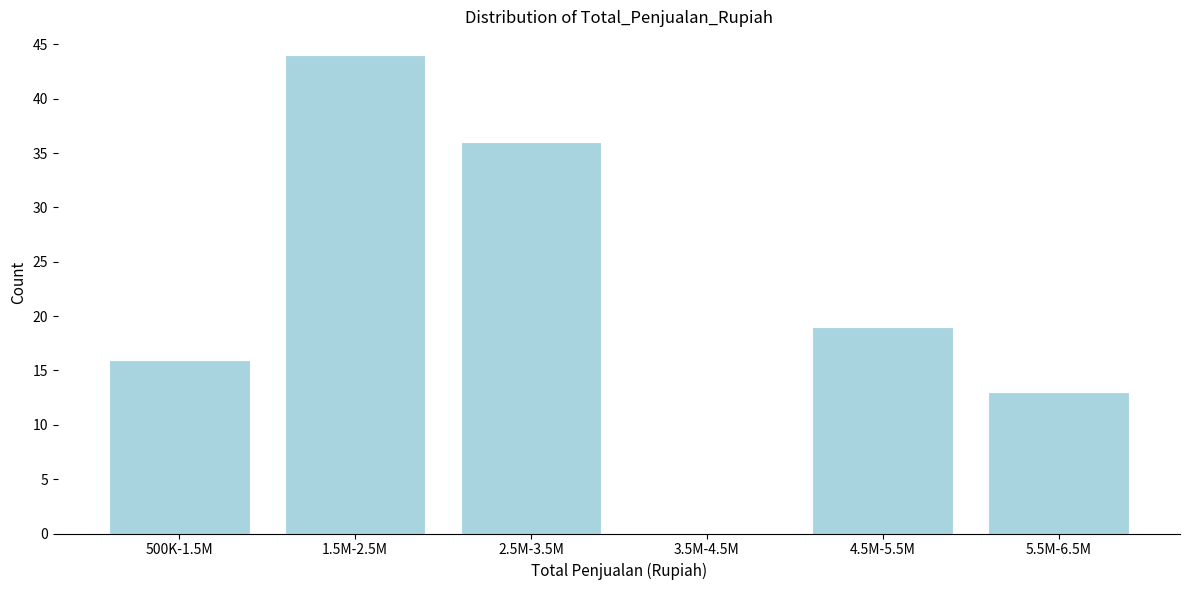

Reading right to left, what are all the values shown in this chart?

5.5M-6.5M=13	4.5M-5.5M=19	3.5M-4.5M=0	2.5M-3.5M=36	1.5M-2.5M=44	500K-1.5M=16